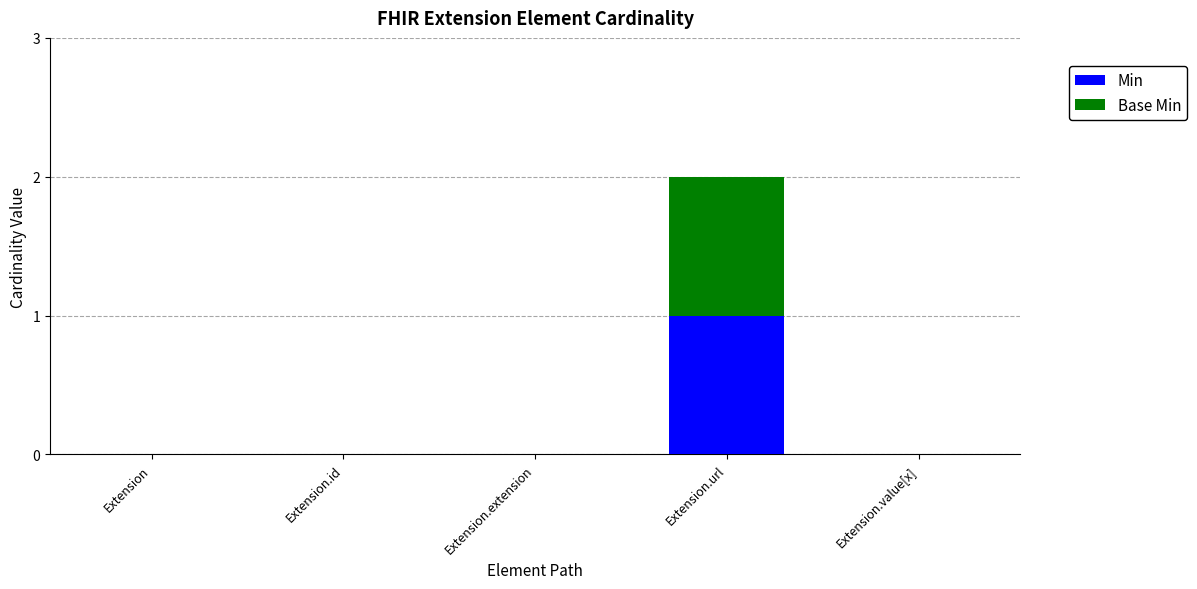

The value of Min at Extension.id is 0. True or false?

True